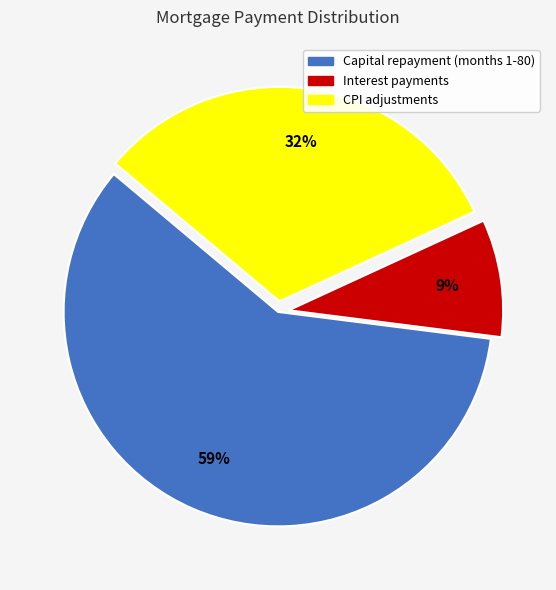

Is there a majority slice in this chart?

Yes